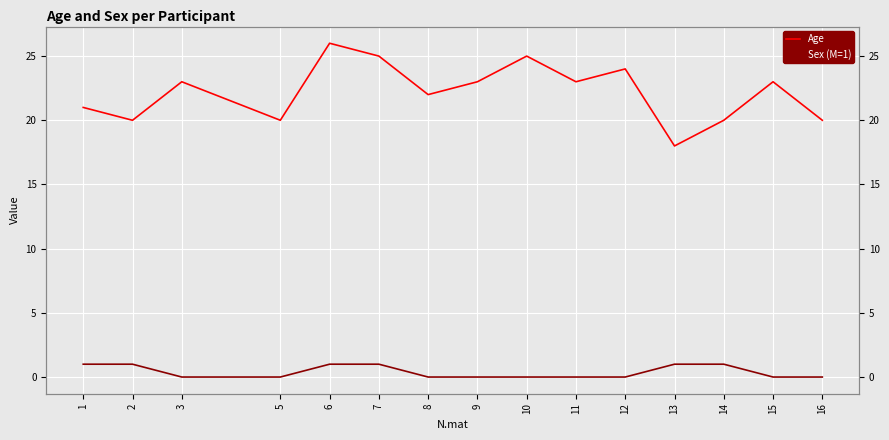

At which label is Sex (M=1) closest to 0?

3